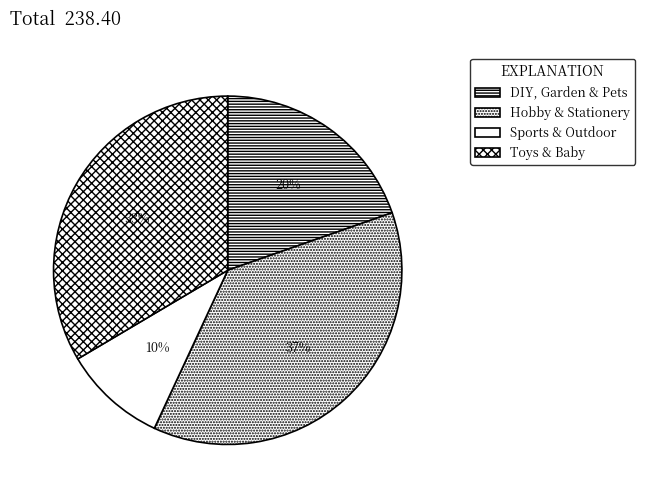

Count the number of slices in the pie.

4